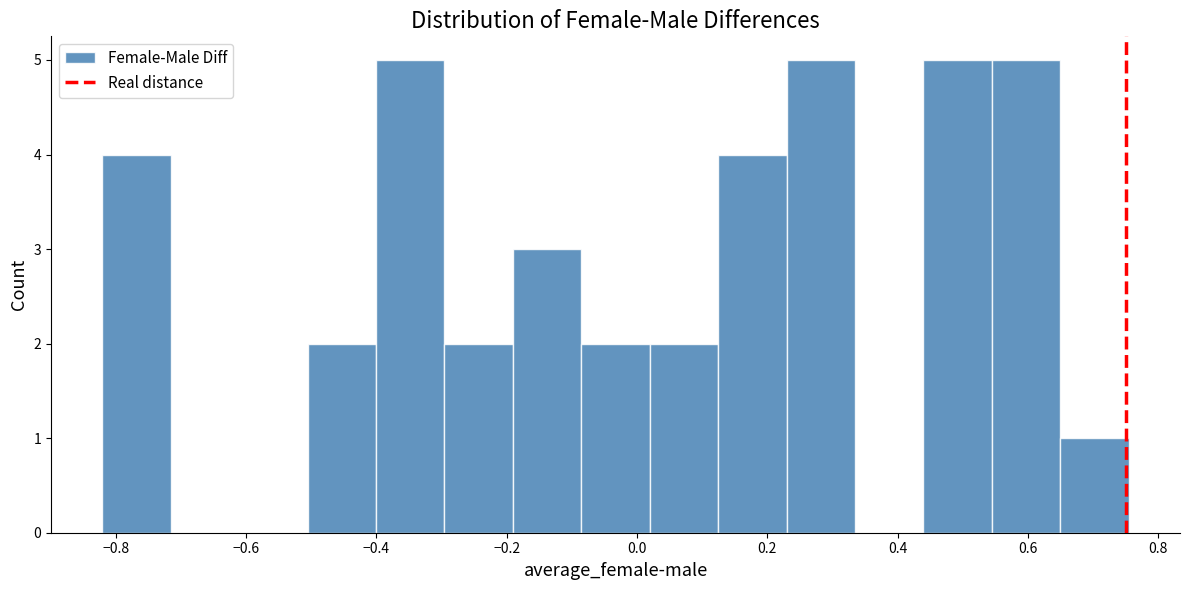

Reading left to right, transcribe this chart: for each bar, give the range it covers on the x-axis and its height. Neither the bar edges nor the heights are printed on the chart, so give them approximately, as read against the axes.

-0.82 to -0.72: 4
-0.72 to -0.62: 0
-0.62 to -0.50: 0
-0.50 to -0.40: 2
-0.40 to -0.30: 5
-0.30 to -0.20: 2
-0.20 to -0.08: 3
-0.08 to 0.02: 2
0.02 to 0.12: 2
0.12 to 0.22: 4
0.22 to 0.34: 5
0.34 to 0.44: 0
0.44 to 0.54: 5
0.54 to 0.64: 5
0.64 to 0.76: 1